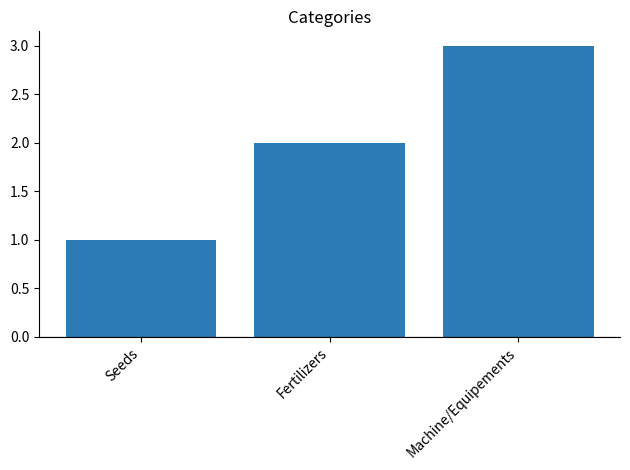

Reading right to left, list all the values displayed in this chart.

3	2	1